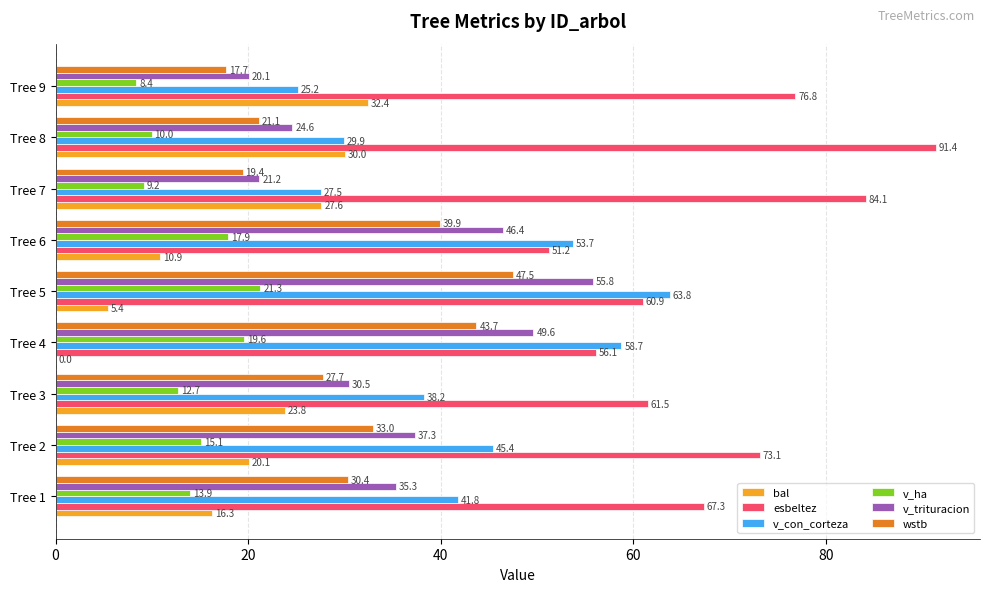

At which category is the sum across all series the highest?

Tree 5